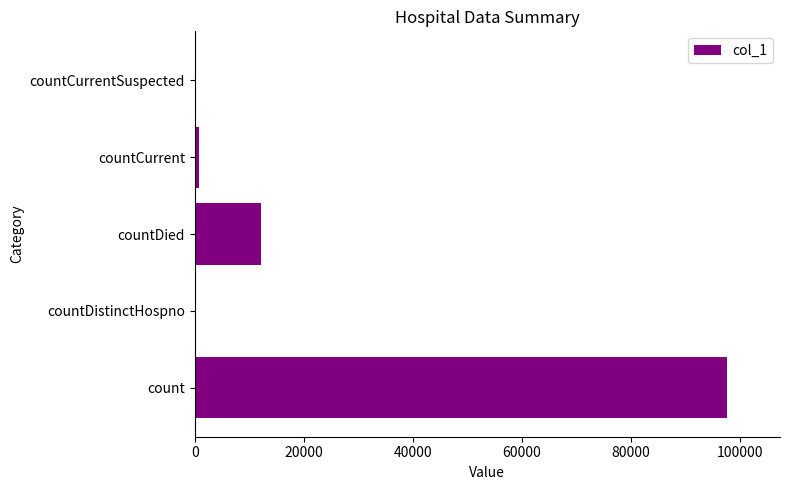

The chart shows a value of 97585 at count. True or false?

True